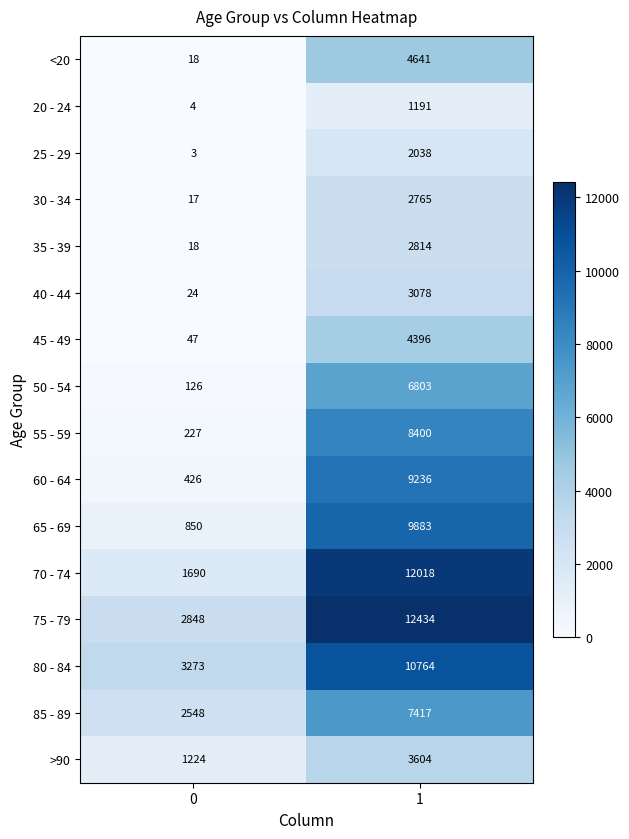

List the labels in order of >90 value, smallest first.

0, 1